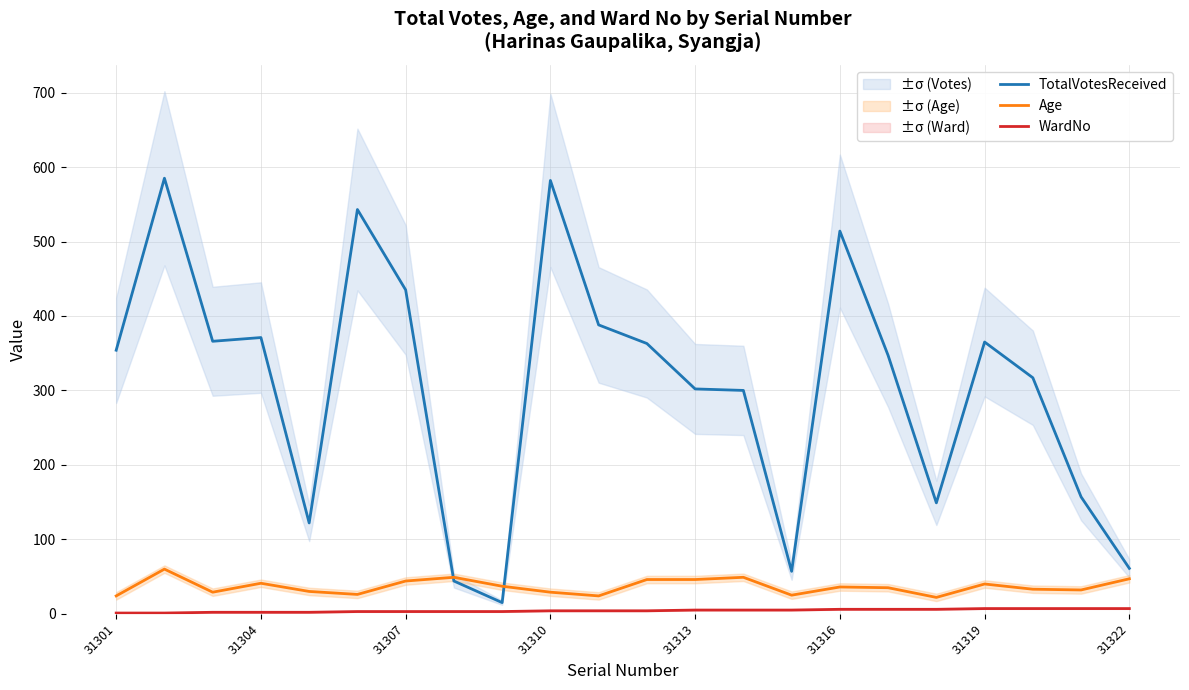

What is the smallest value displayed?

1